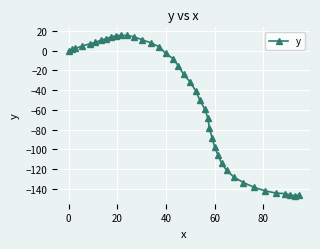

What is the difference between the second highest and second lowest values?

162.2